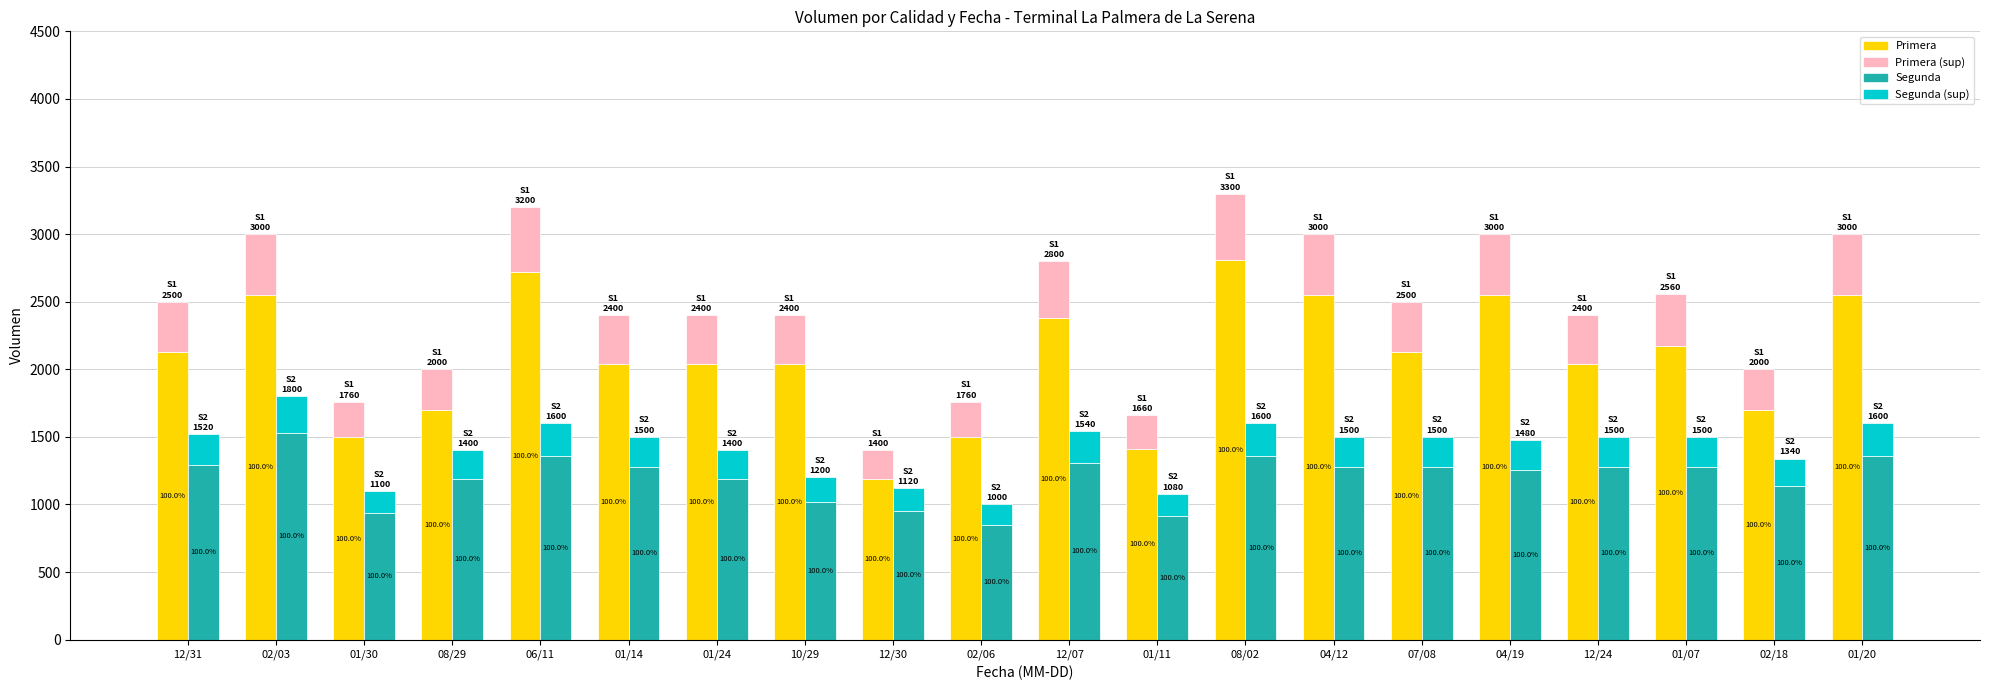

At how many categories does at least one series exceed 1276?

19